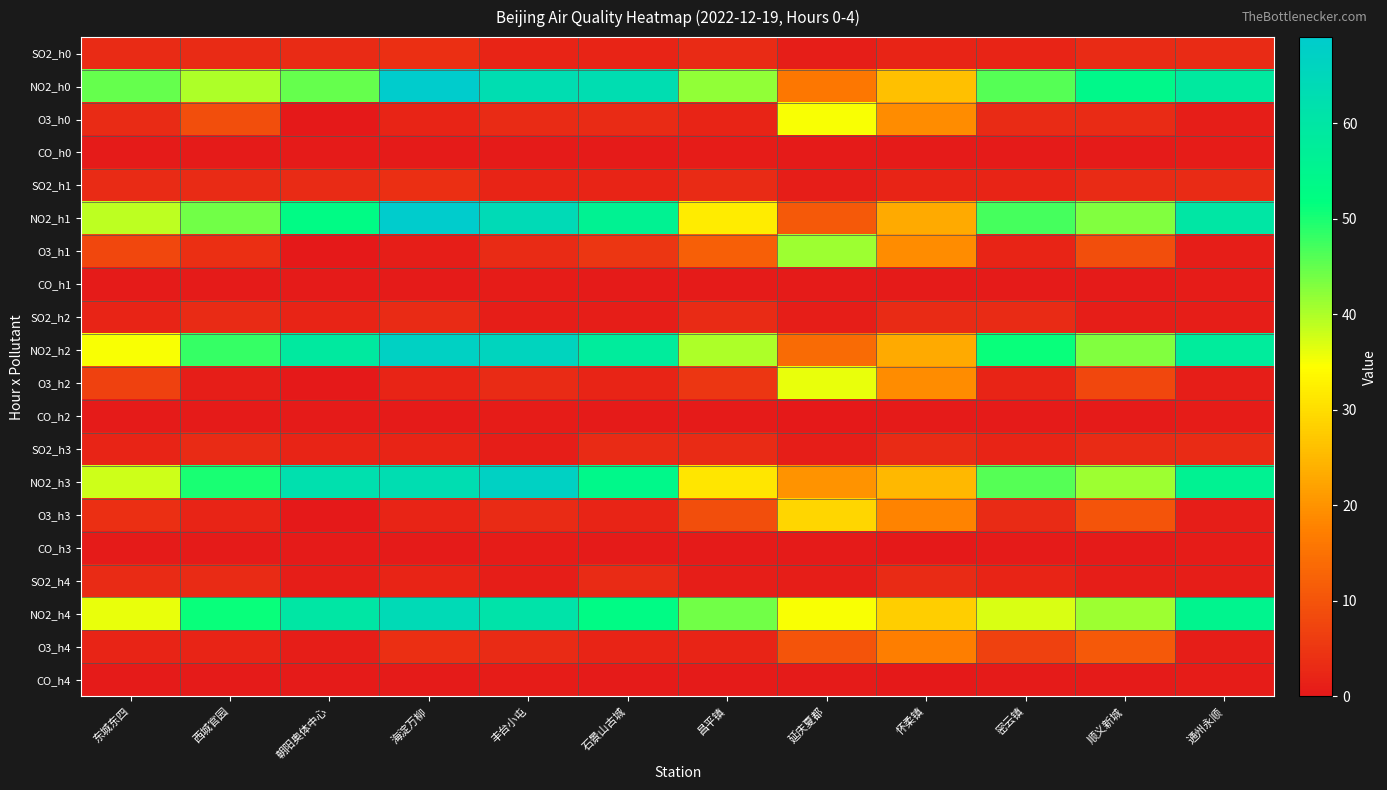

At 西城官园, list the series in order from smallest to largest.

CO_h0, CO_h1, CO_h2, CO_h3, CO_h4, O3_h2, O3_h3, O3_h4, SO2_h0, SO2_h1, SO2_h2, SO2_h3, SO2_h4, O3_h1, O3_h0, NO2_h0, NO2_h1, NO2_h2, NO2_h3, NO2_h4